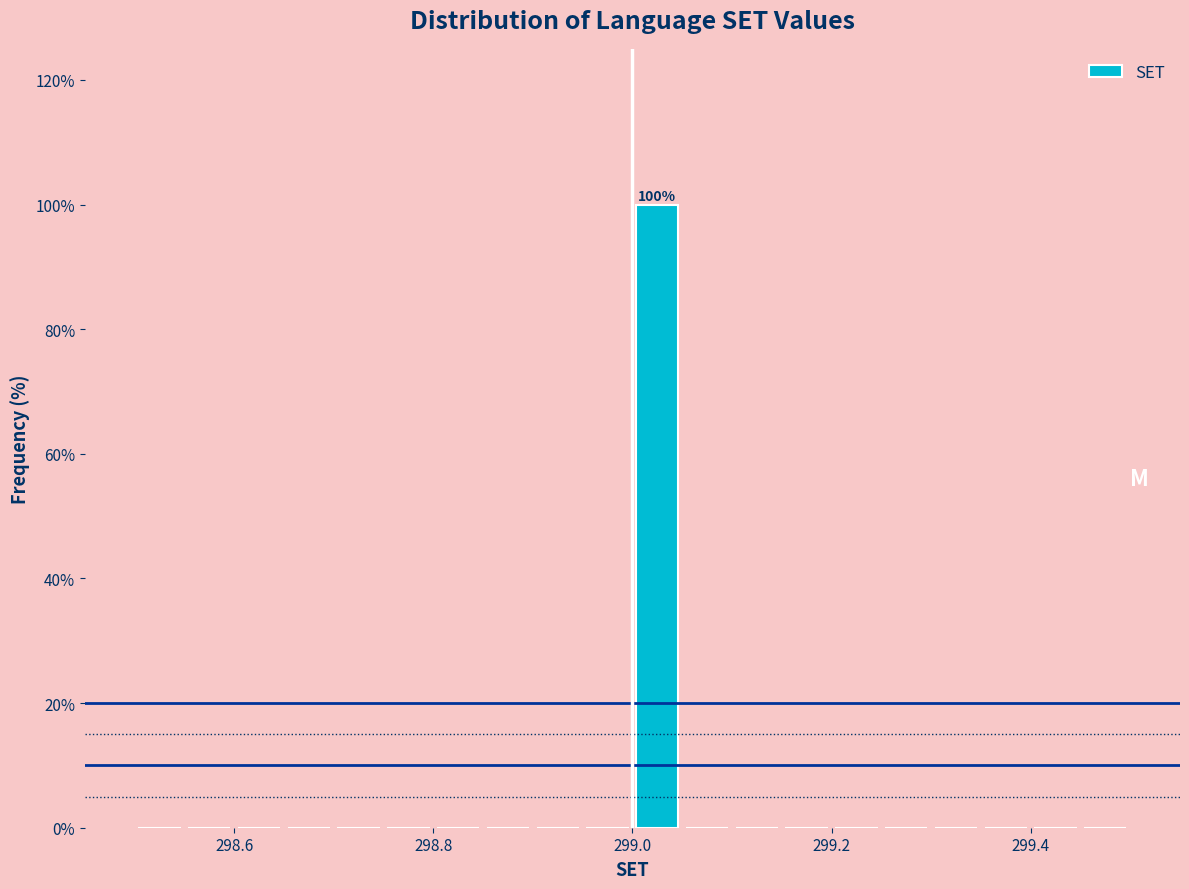

Read against the x-axis, roughly where is the centre of the tallest bar?

299.02